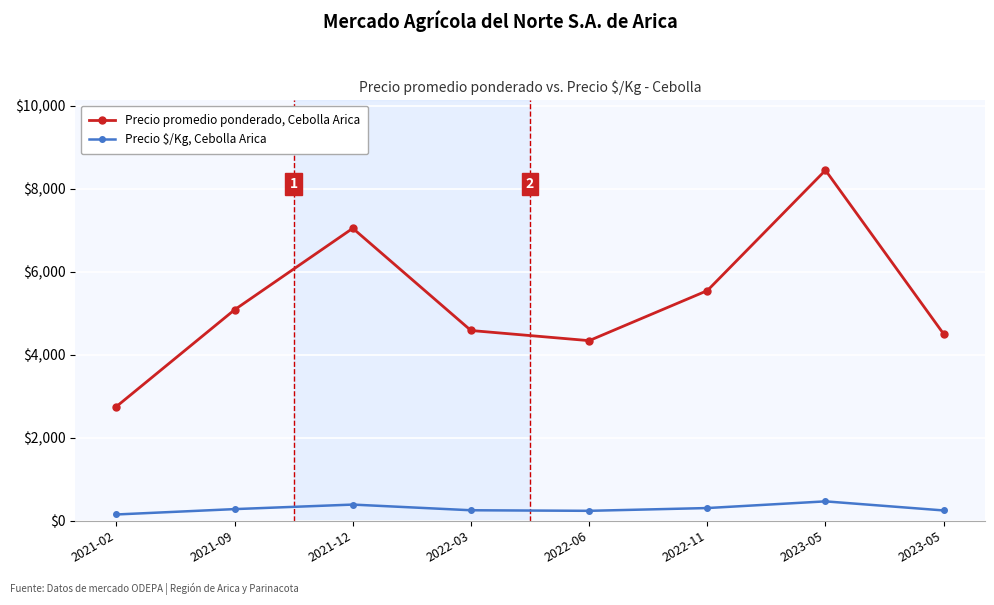

Does the chart have visible grid lines?

Yes